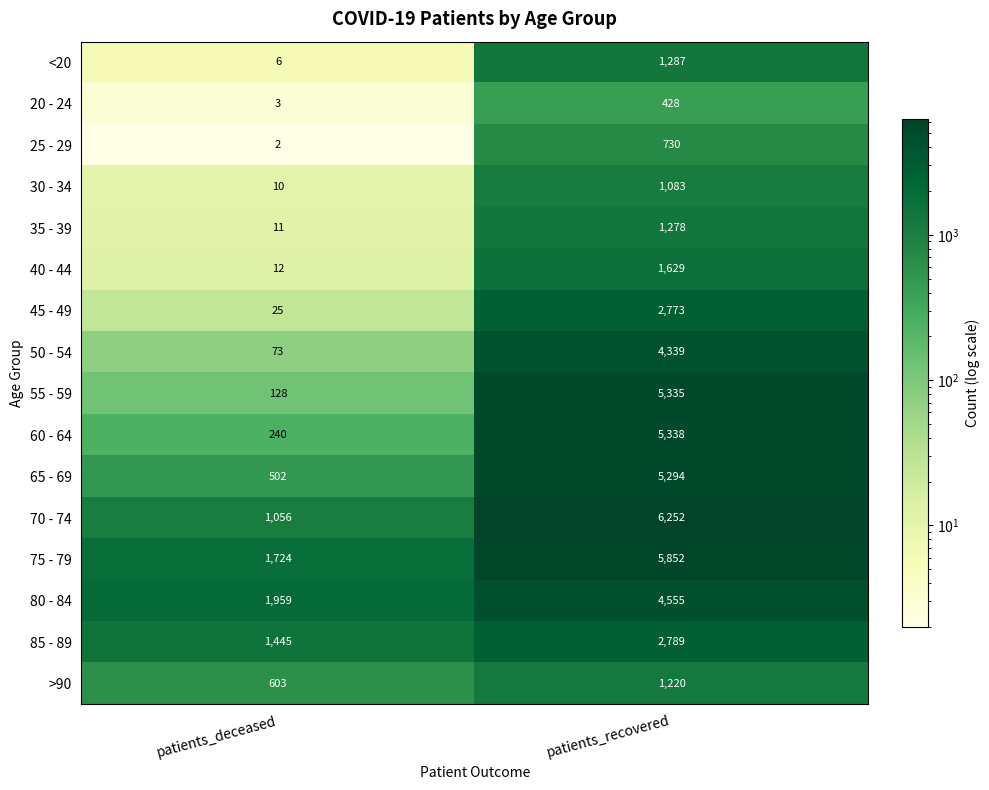

At which label is 35 - 39 closest to 644?

patients_deceased